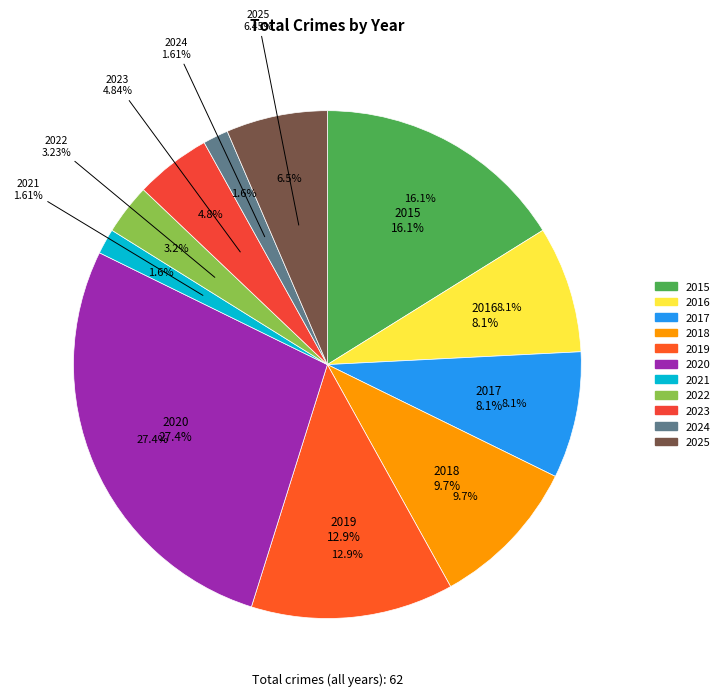

To the nearest percent, what is the average slice percentage?

9%